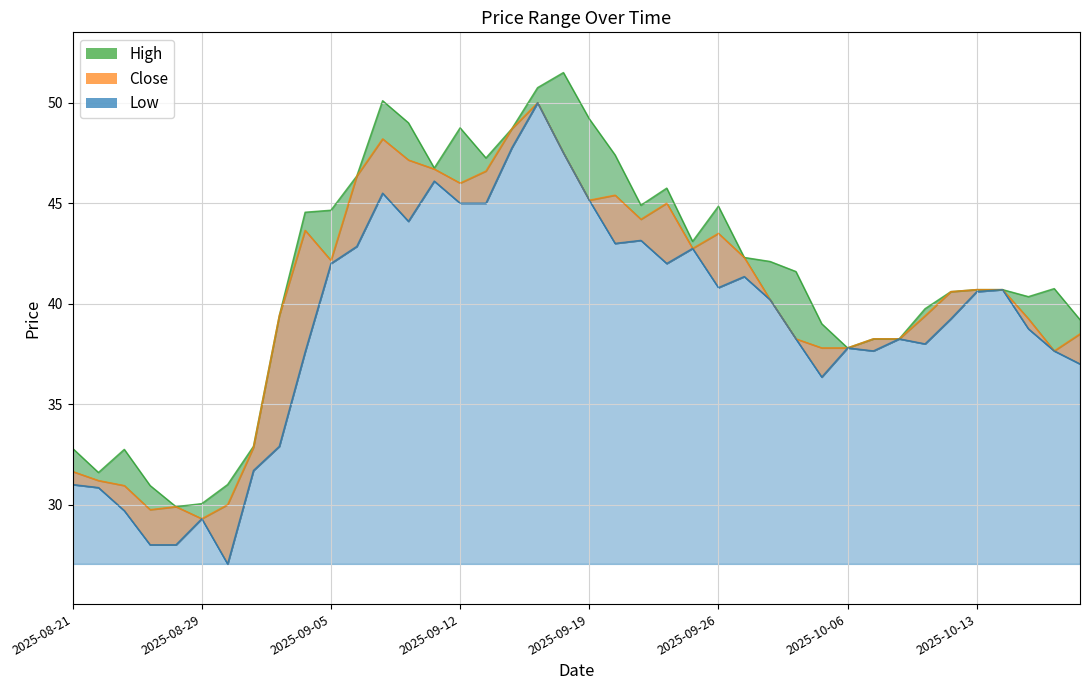

At 24, list the series in order from smallest to largest.

Close, Low, High